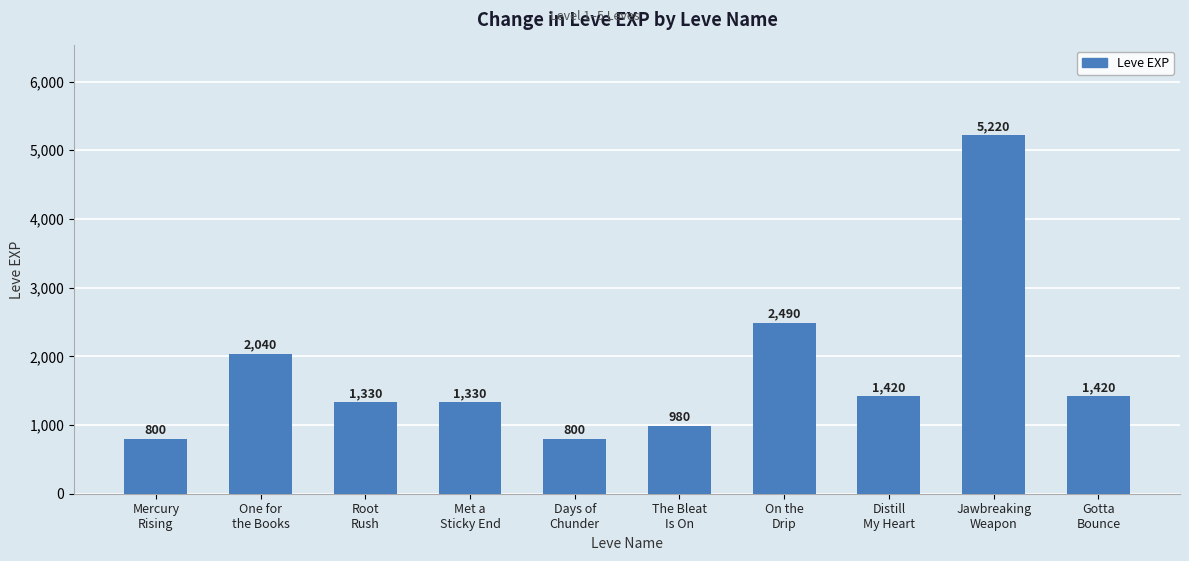

How many bars are there in total?

10